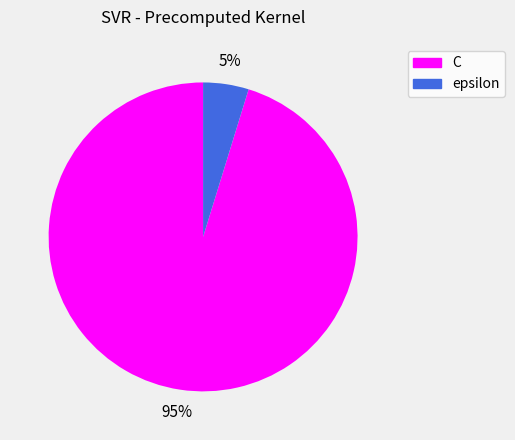

Between epsilon and C, which is larger?

C